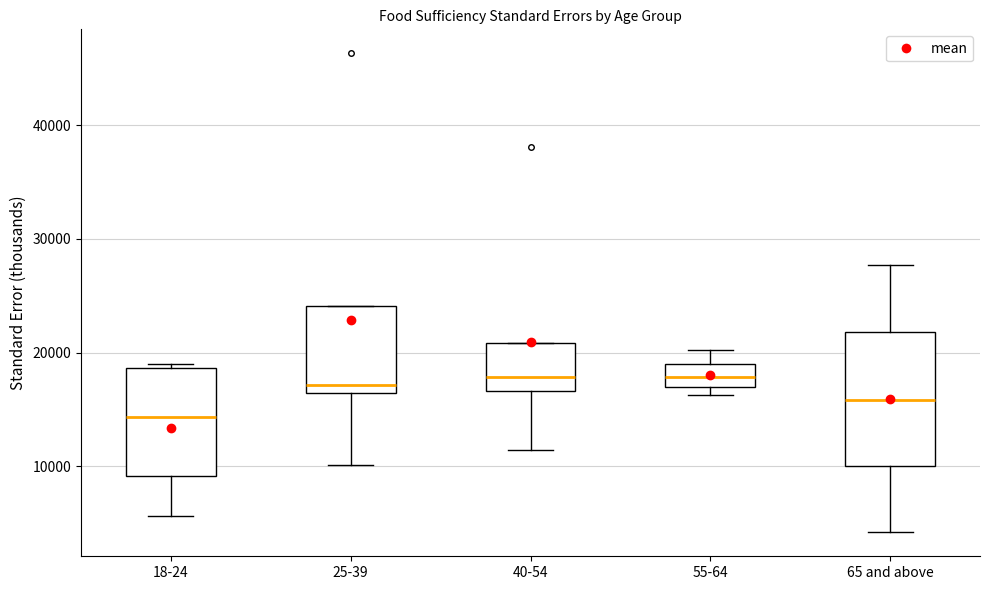

Reading left to right, transcribe this box plot: for each box, give where its median line is, the range the box spans, and where its two whiskers end, as read against the y-axis. The values are not printed on the chart, so give them approximately, as read against the axis.

18-24: median 14000, box 9000 to 19000, whiskers 6000 to 19000 (just above the box's upper edge)
25-39: median 17000, box 16000 to 24000, whiskers 10000 to 24000
40-54: median 18000, box 17000 to 21000, whiskers 11000 to 21000
55-64: median 18000, box 17000 to 19000, whiskers 16000 to 20000
65 and above: median 16000, box 10000 to 22000, whiskers 4000 to 28000